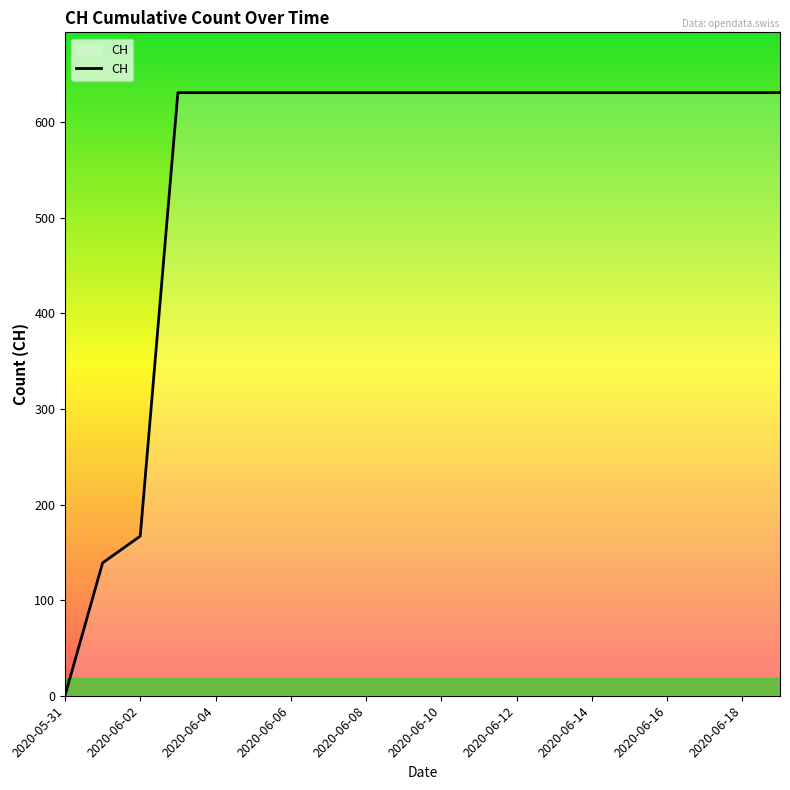

What is the difference between the maximum and minimum values?

631